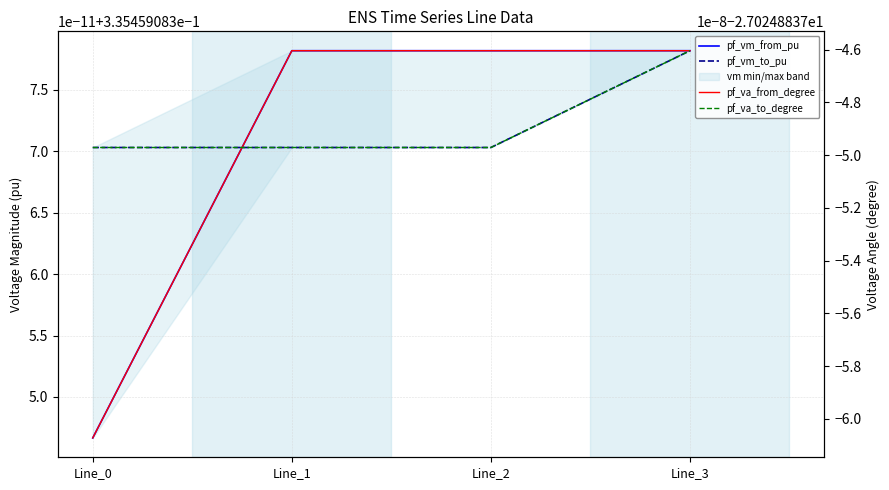

Which has a higher value, Line_1 or Line_3?

Line_1